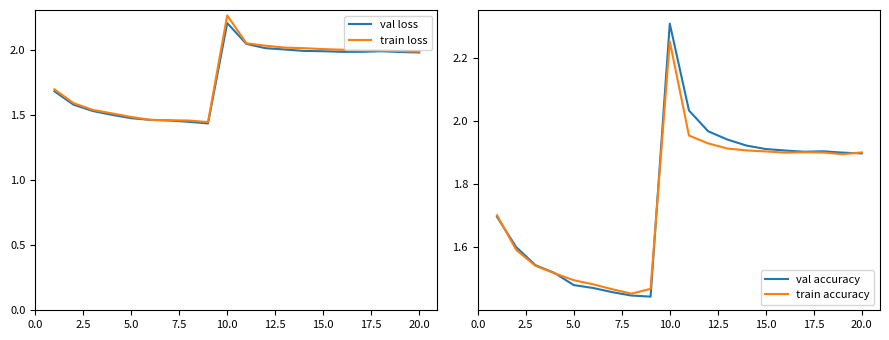

How many interior local valleys does the val accuracy series have?

2